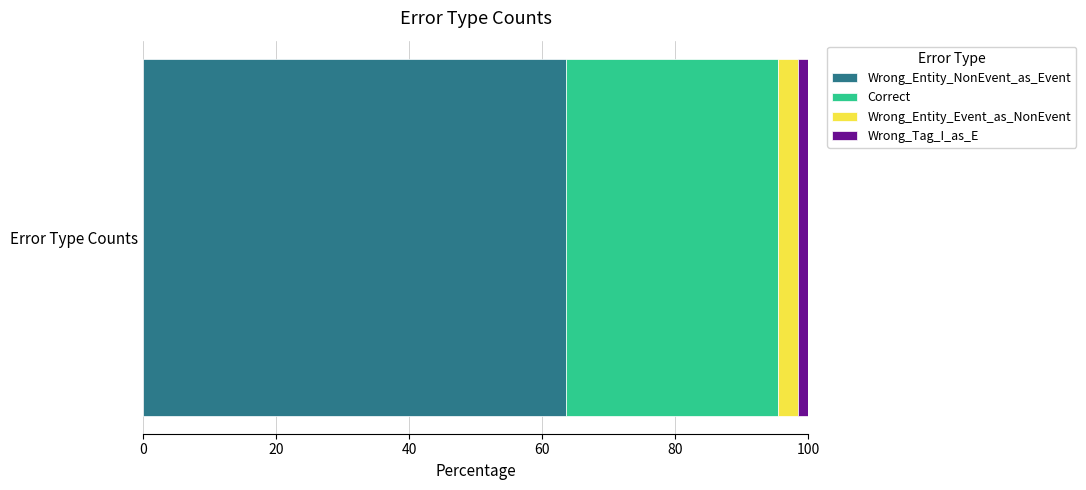

Is it true that Wrong_Entity_NonEvent_as_Event equals 36.8 at Error Type Counts?

False